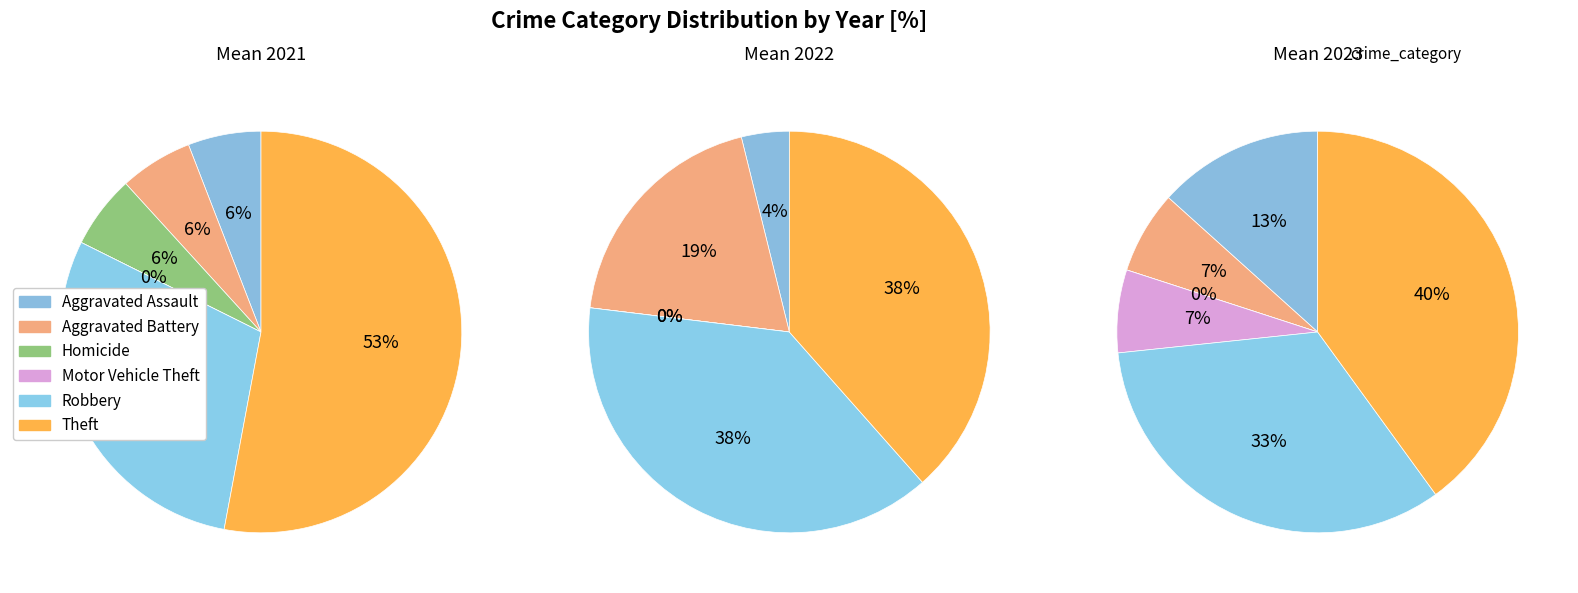

How many segments does this pie chart have?

6